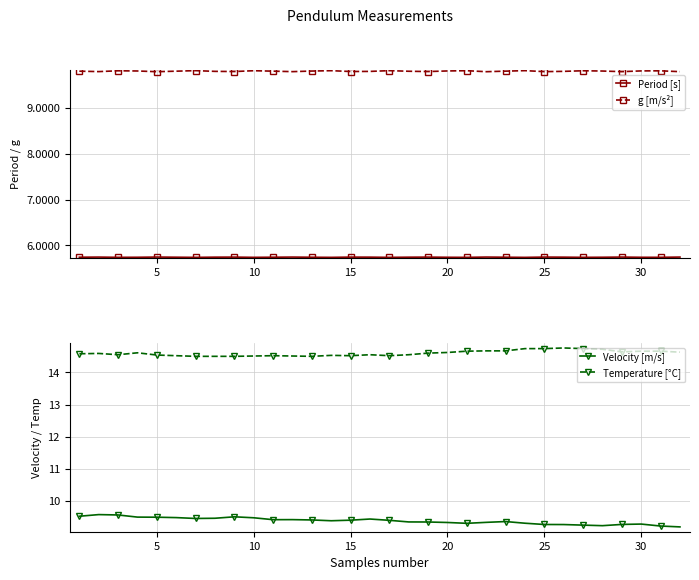

True or false: Velocity [m/s] has more than 0 points higher than both neighbors.

True